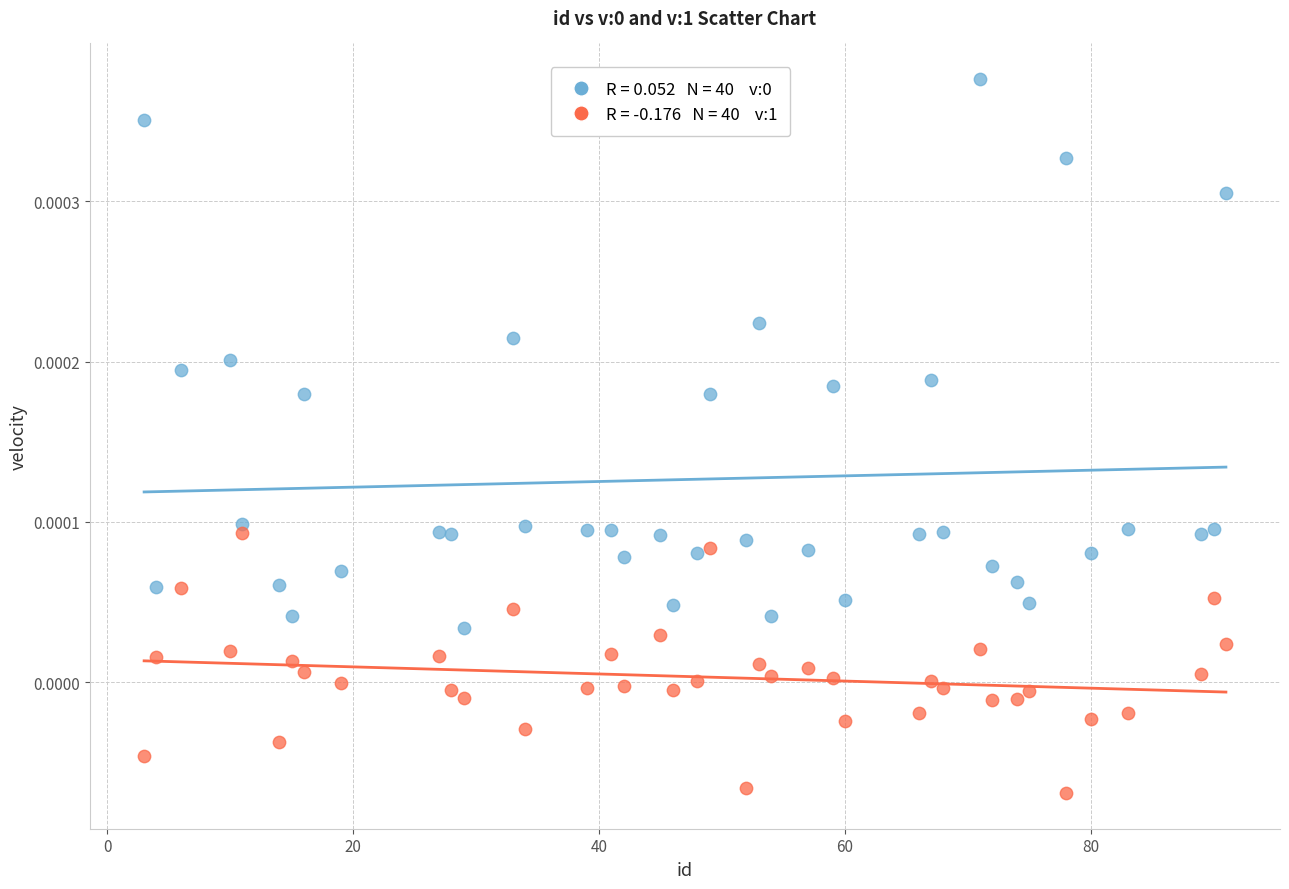

Count the number of points in this scatter plot.

80